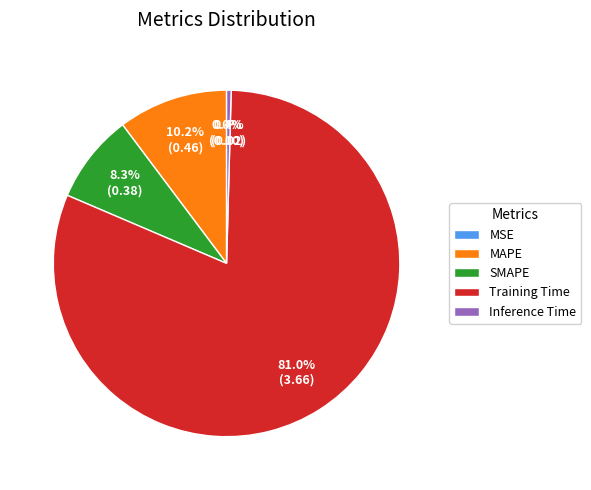

Which slice is the largest?

Training Time